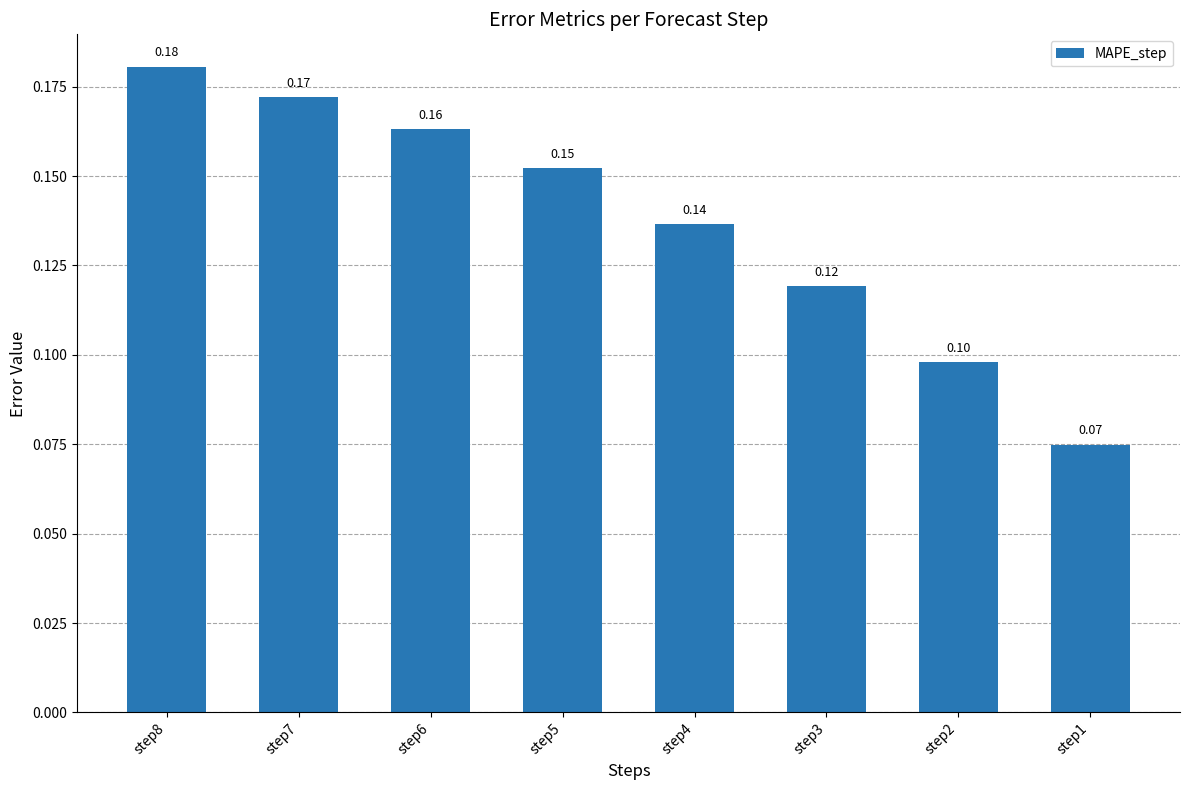

At which category does the chart reach its peak across all series?

step8